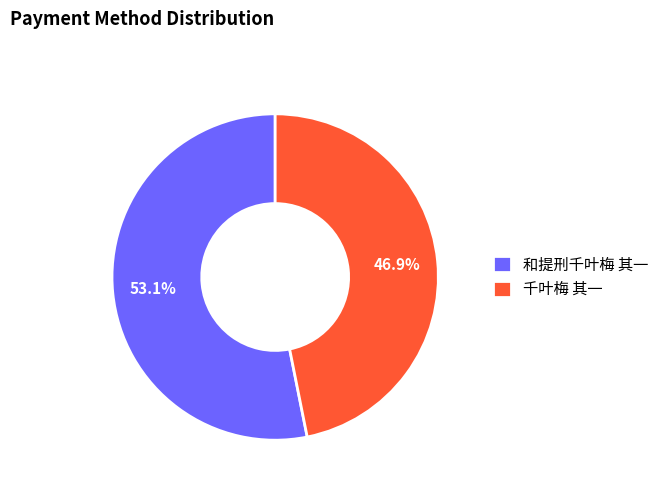

Rank the categories by value from lowest to highest.

千叶梅 其一, 和提刑千叶梅 其一